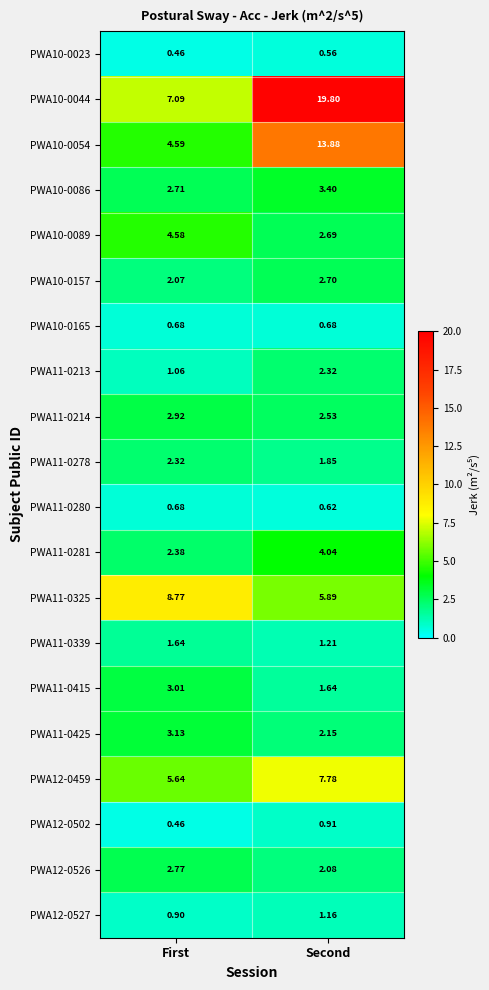

Is the value of PWA11-0213 at Second greater than the value of PWA11-0278 at Second?

Yes